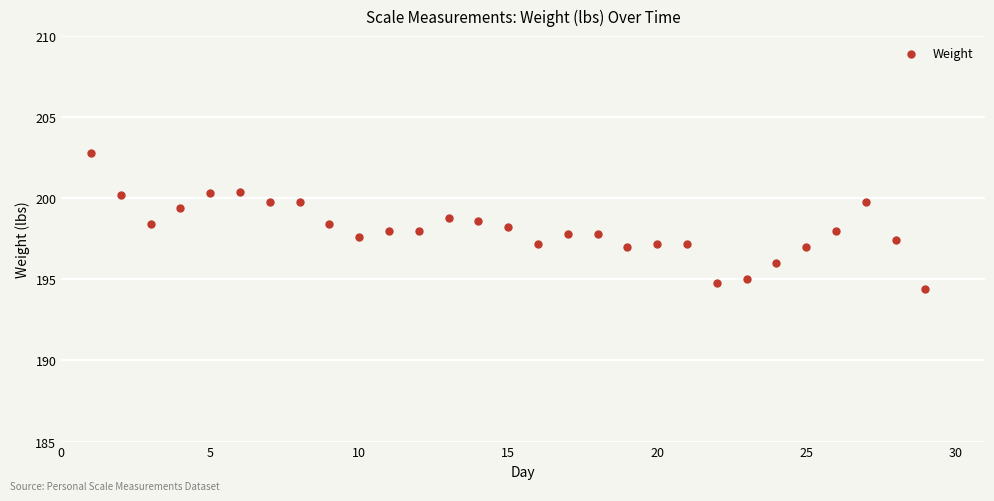

What is the range of Y values (max minus min)?

8.4